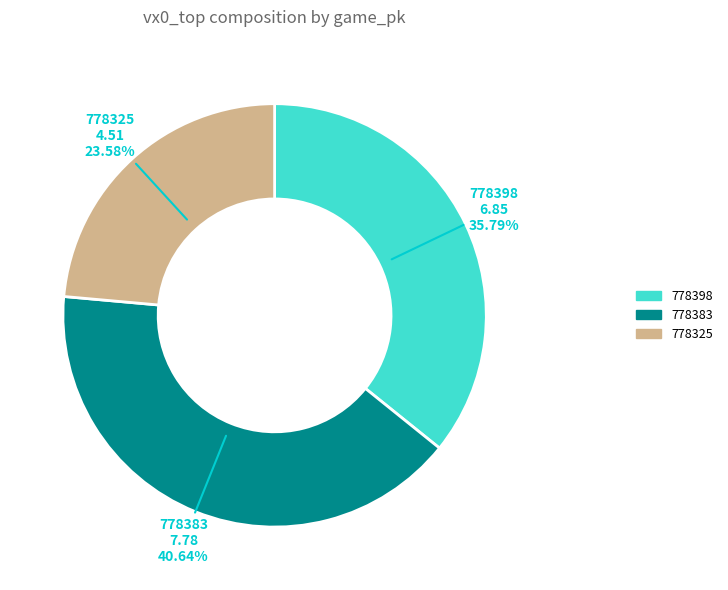

Is there a majority slice in this chart?

No